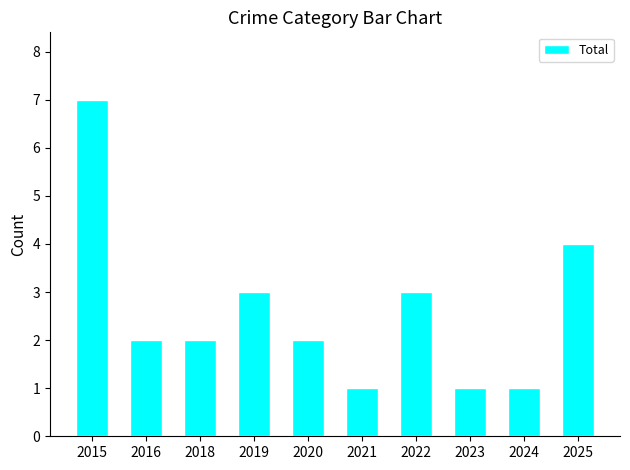

Which has a higher value, 2022 or 2021?

2022